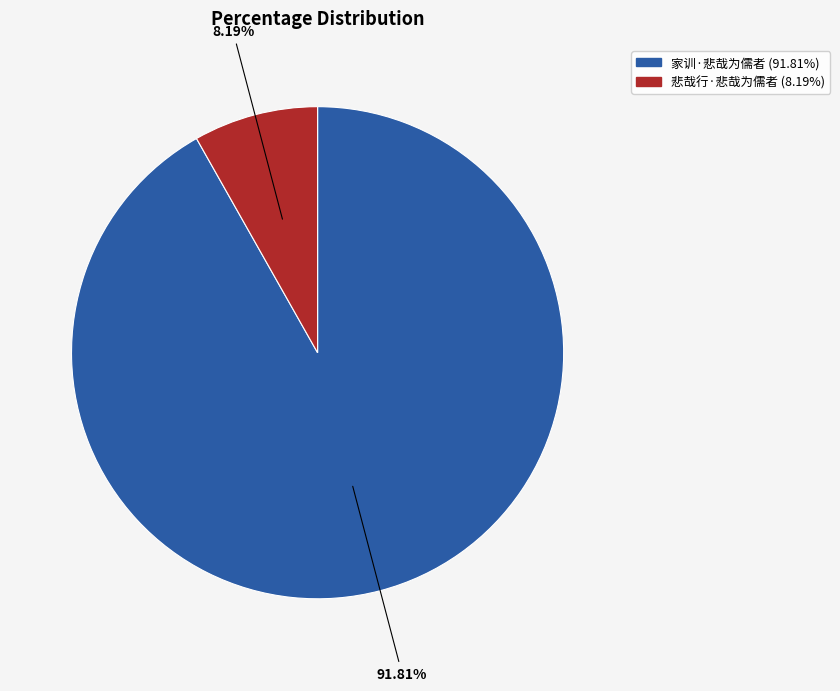

What is the smallest slice in the pie chart?

悲哉行·悲哉为儒者